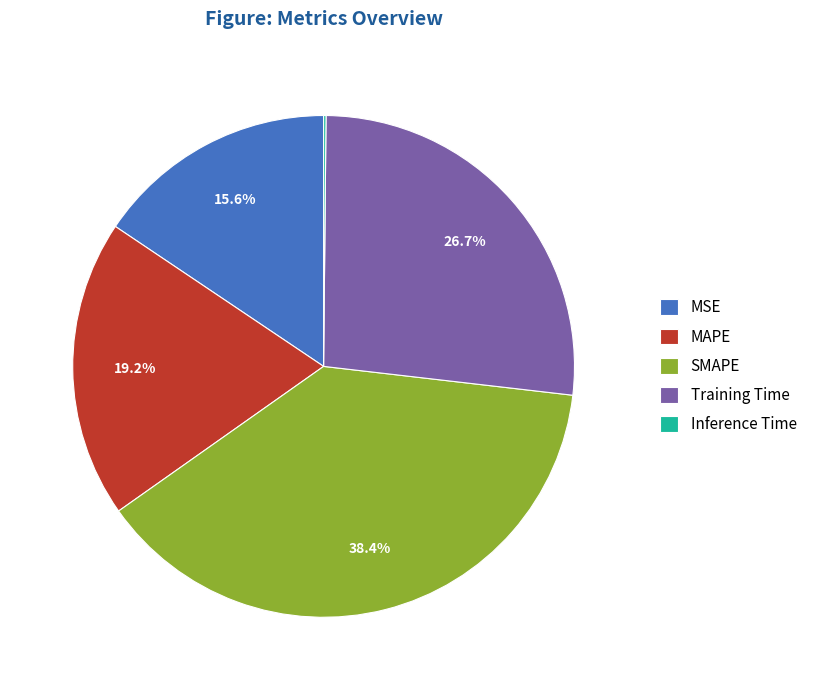

Between SMAPE and MAPE, which is larger?

SMAPE